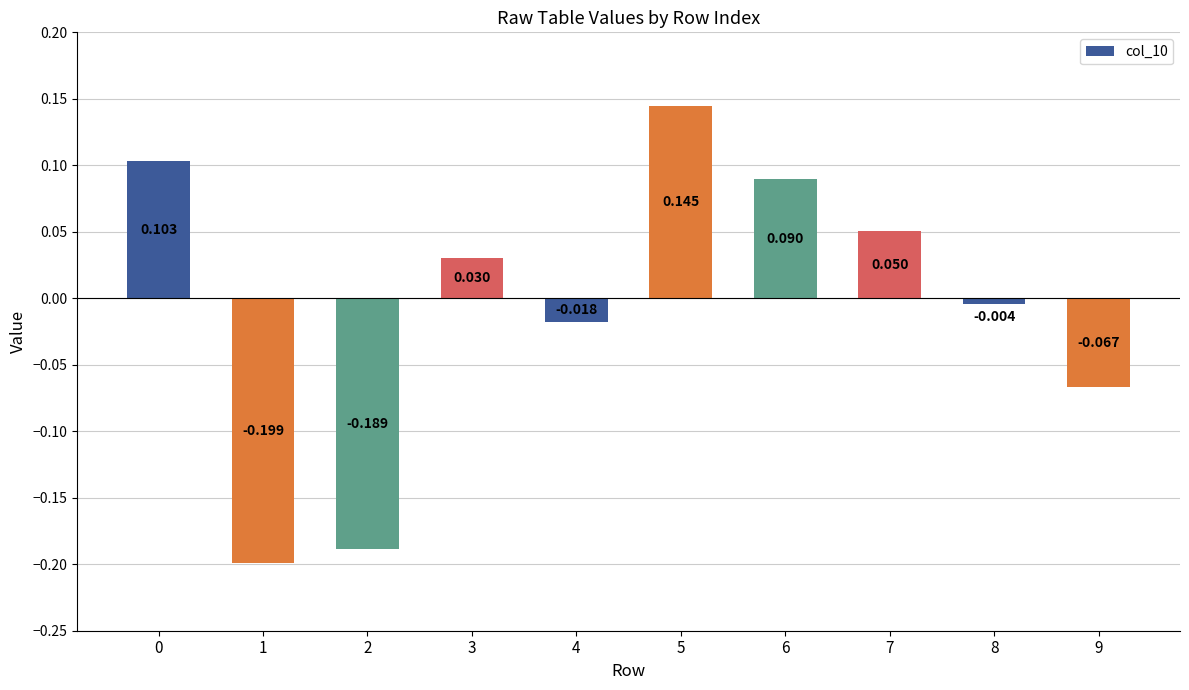

True or false: the data shows 0.0 at 5.

False